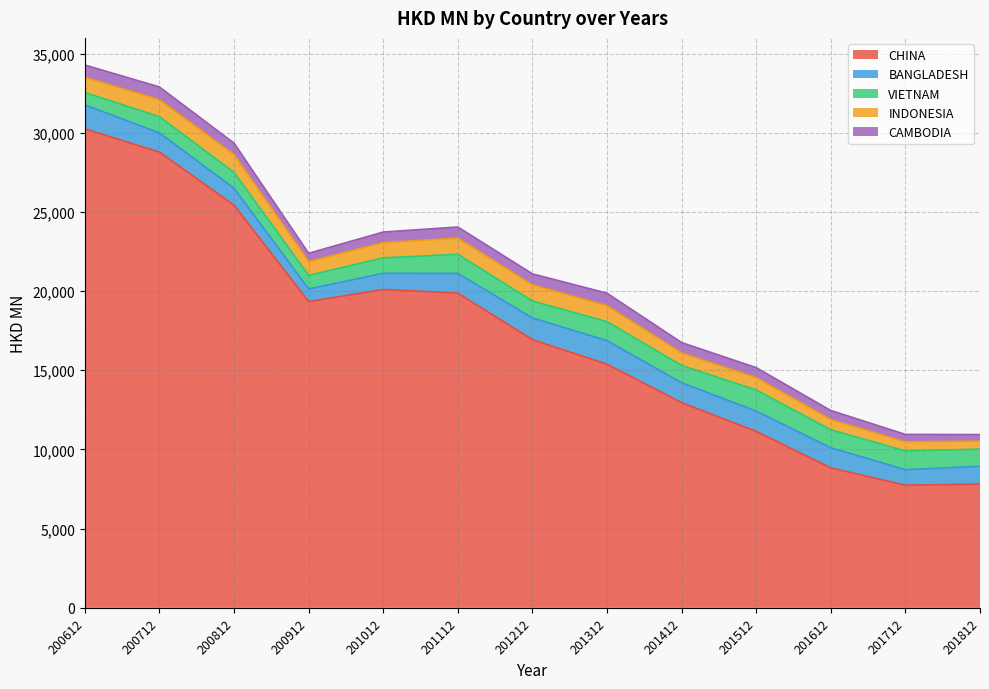

Is it true that BANGLADESH equals 1715.4 at 201012?

False